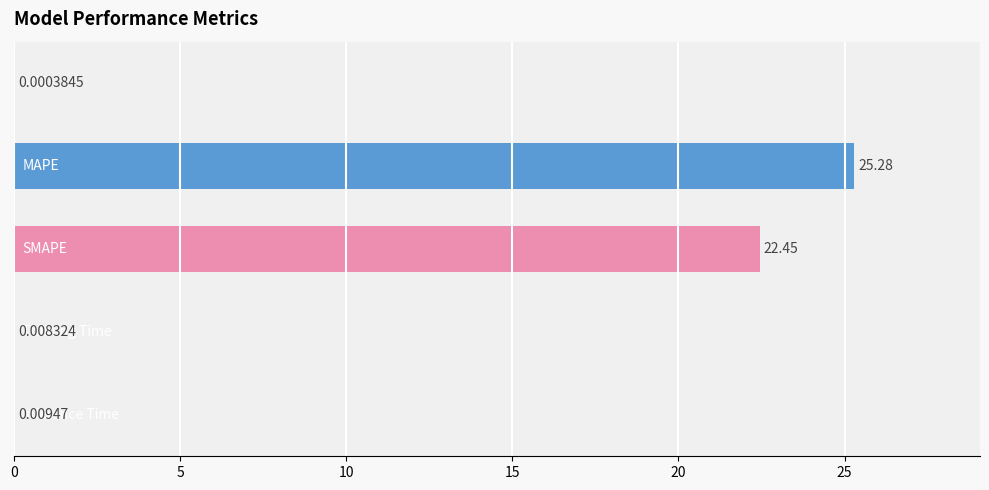

What is the maximum value shown in the chart?

25.3